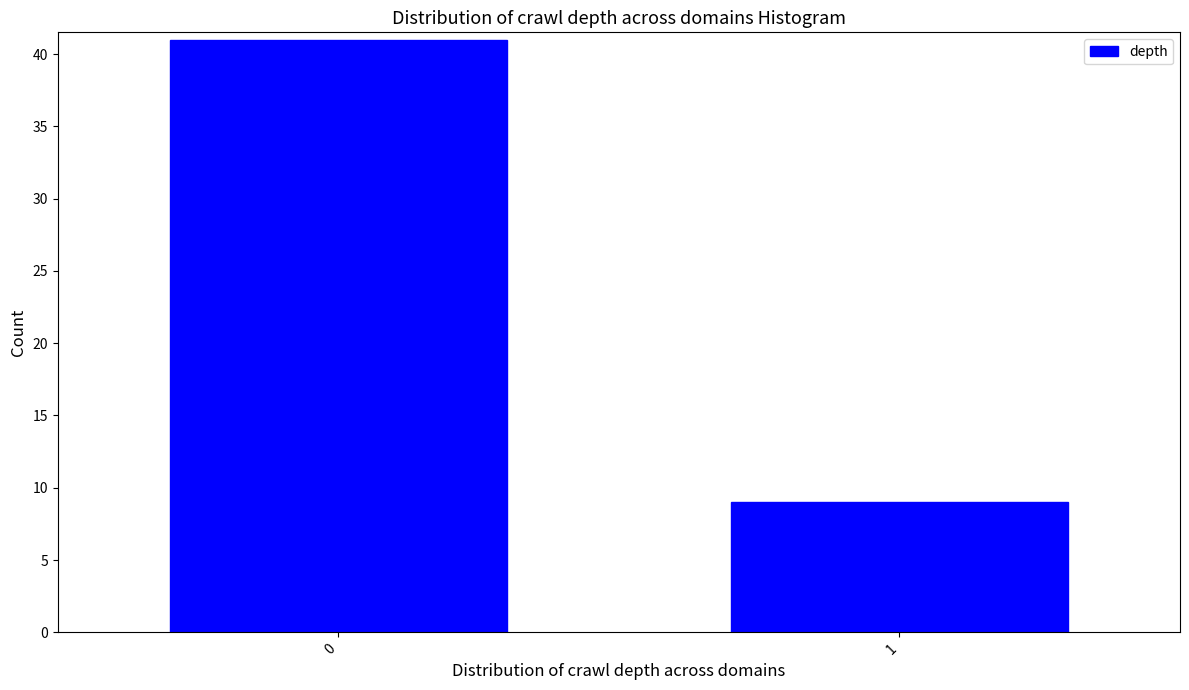

Reading left to right, extract all data points from this chart.

0=41	1=9